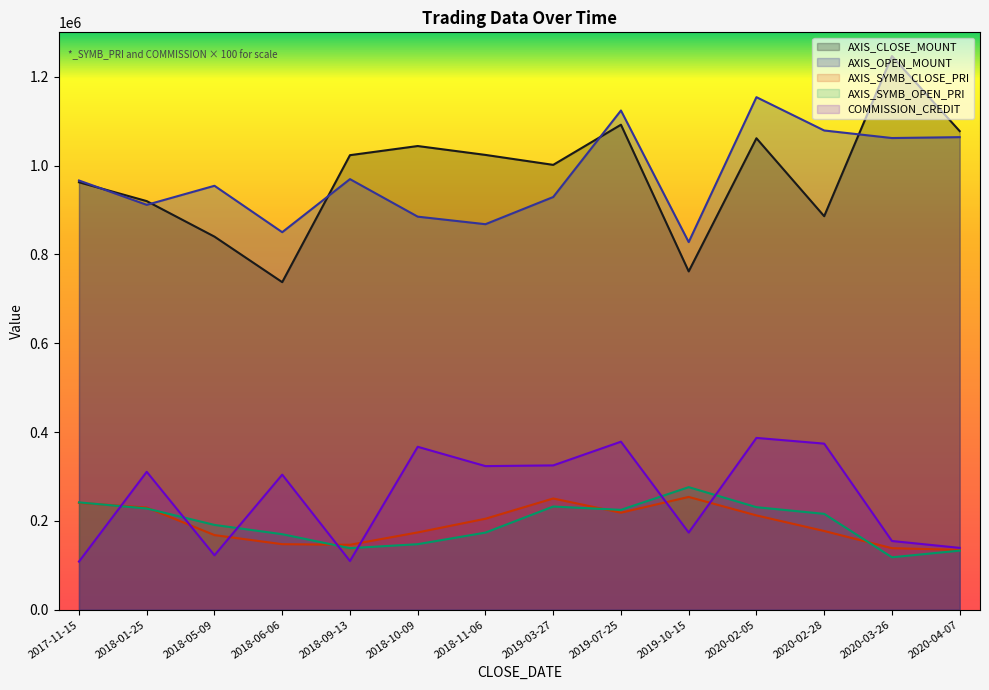

What is the sum of all AXIS_SYMB_CLOSE_PRI values?

2696500